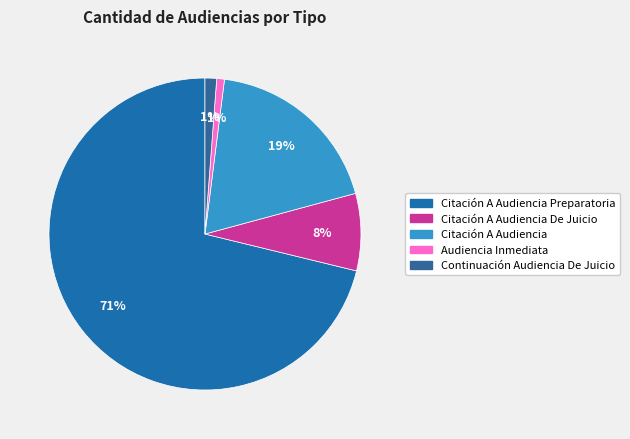

Which category has the smallest portion of the pie?

Audiencia Inmediata